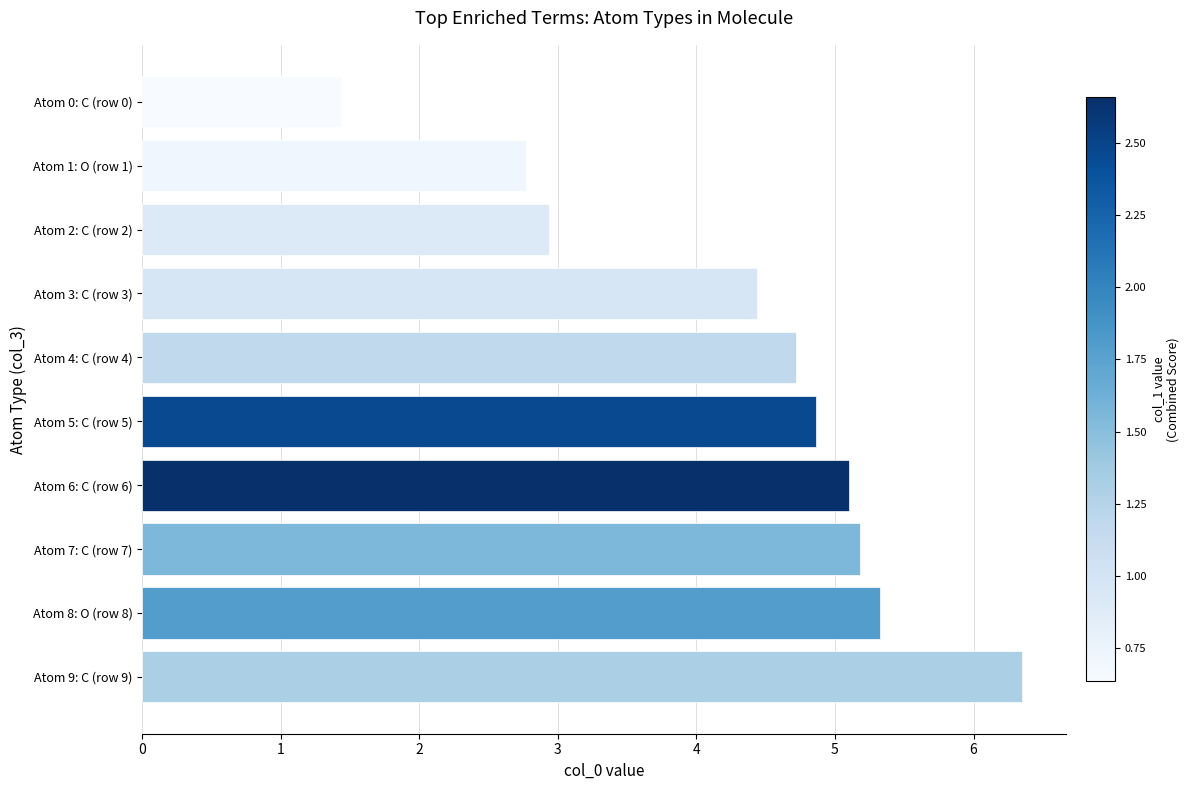

What is the difference between the second highest and second lowest values?

2.6